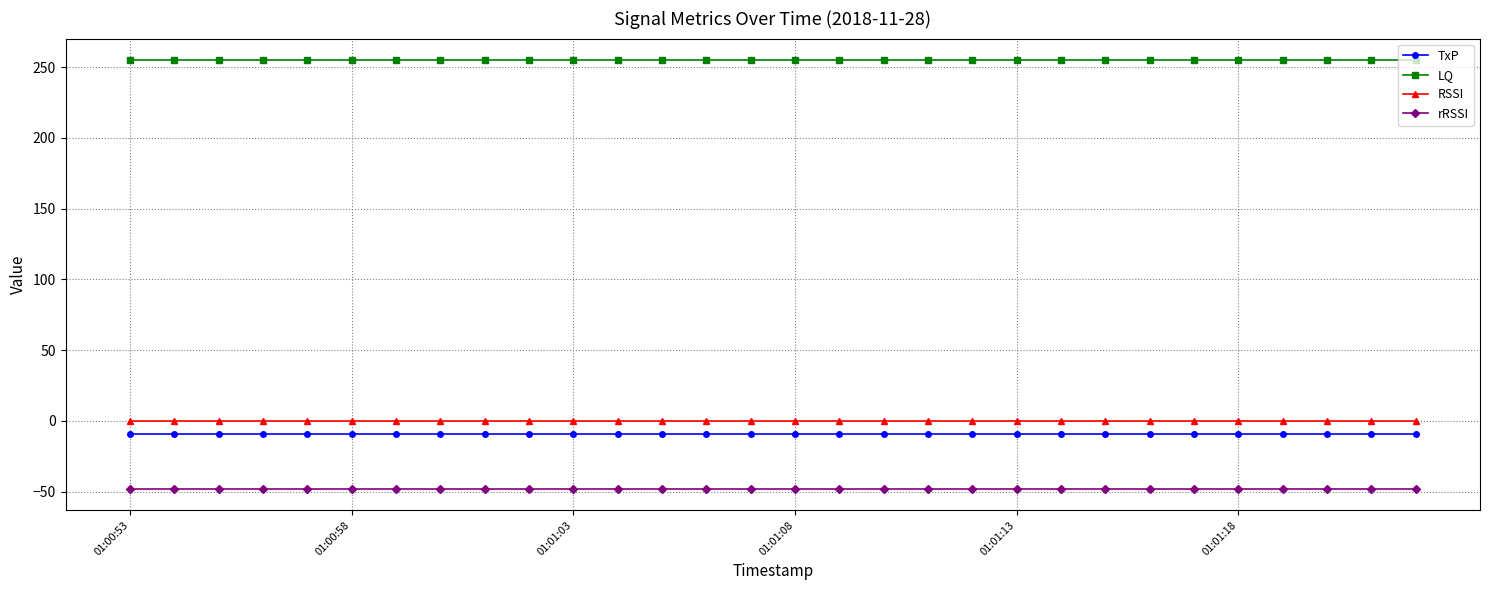

True or false: RSSI and rRSSI cross at least once.

False